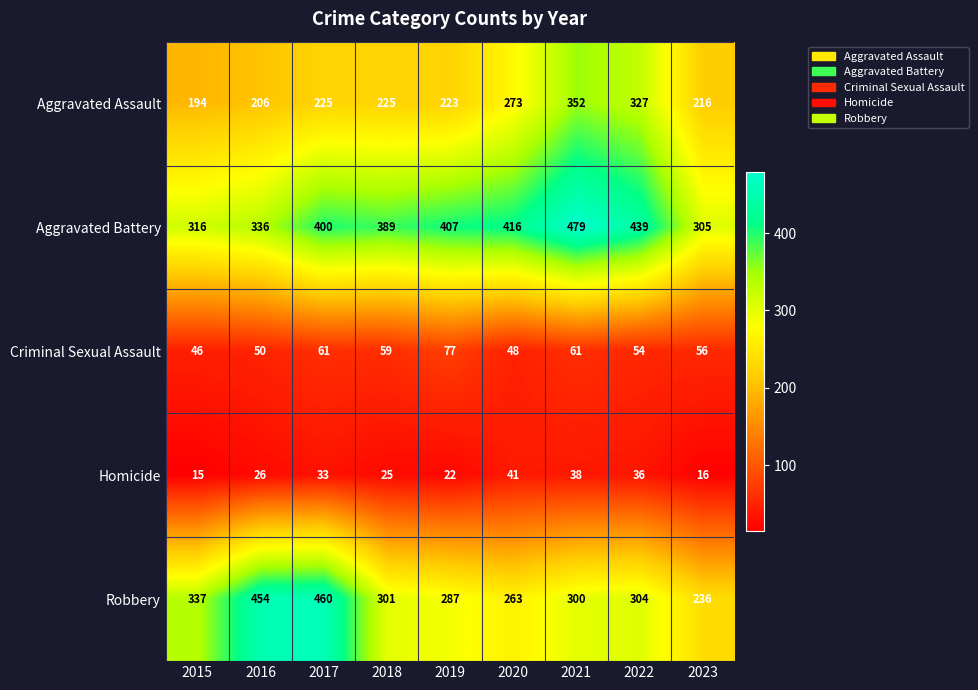

The value of Homicide at 2018 is 41. True or false?

False